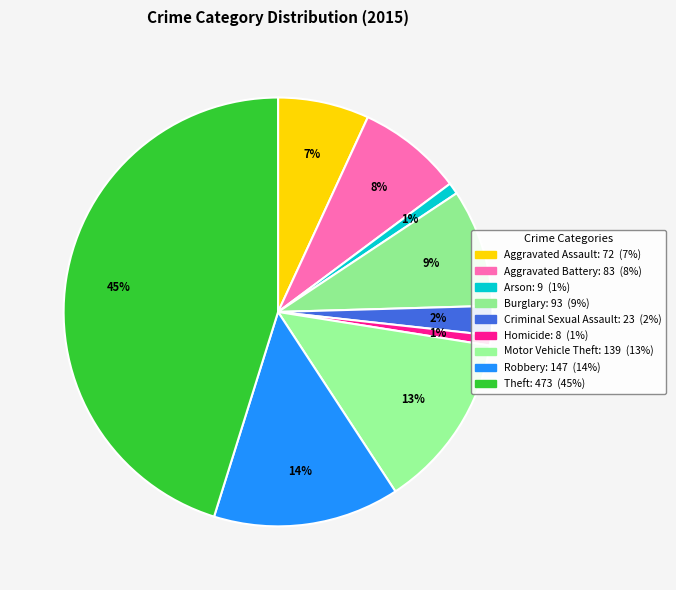

Count the number of slices in the pie.

9